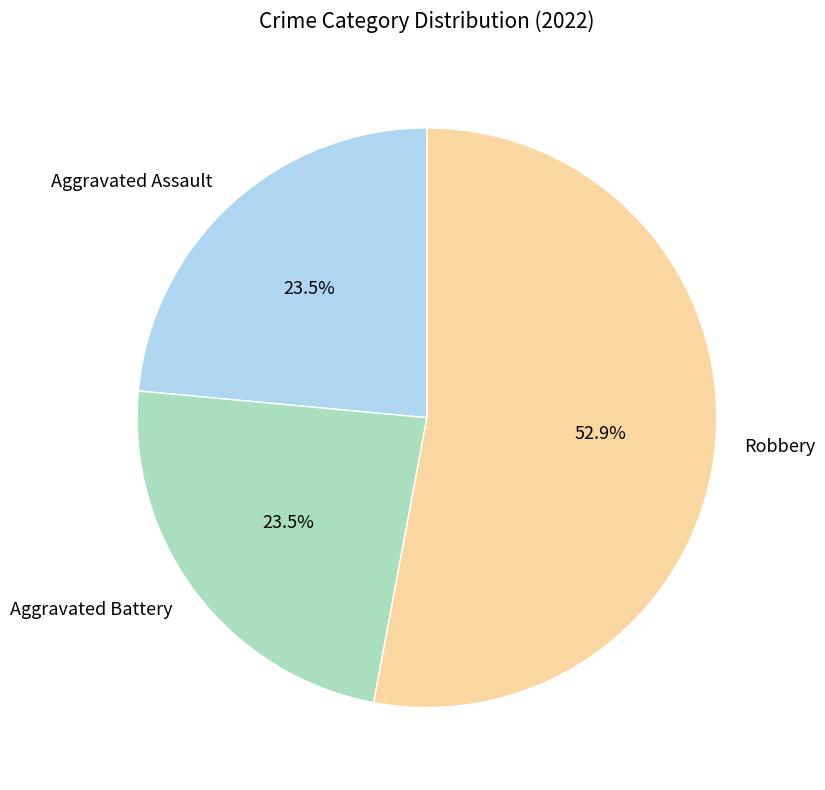

Which category has the biggest portion of the pie?

Robbery